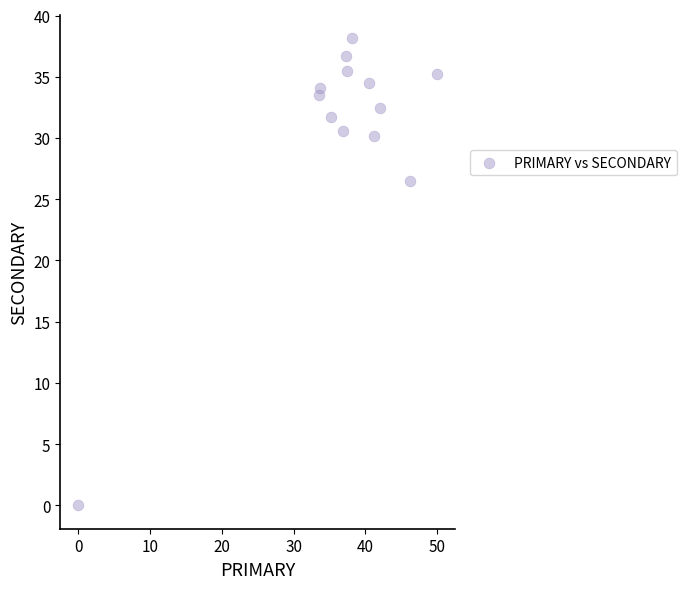

What is the range of X values (max minus min)?

50.0